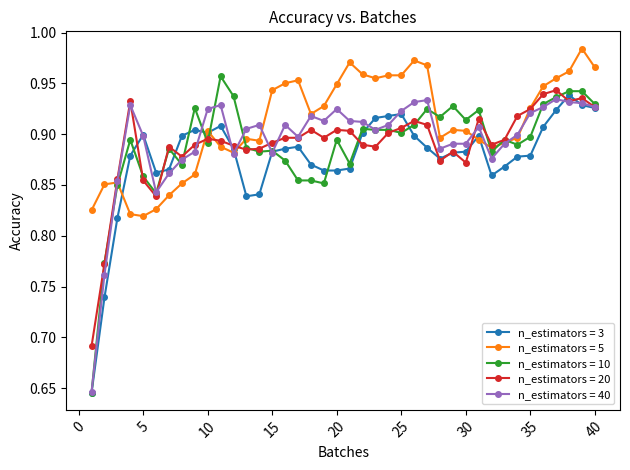

How many n_estimators = 40 values are between 0 and 1?

40